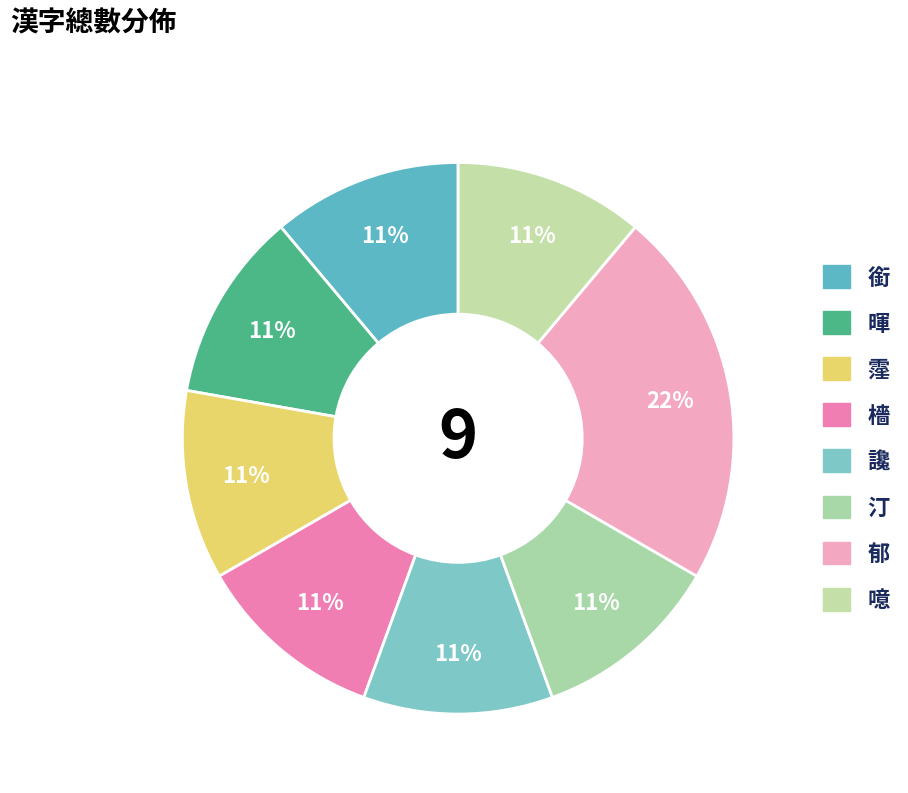

How many segments does this pie chart have?

8